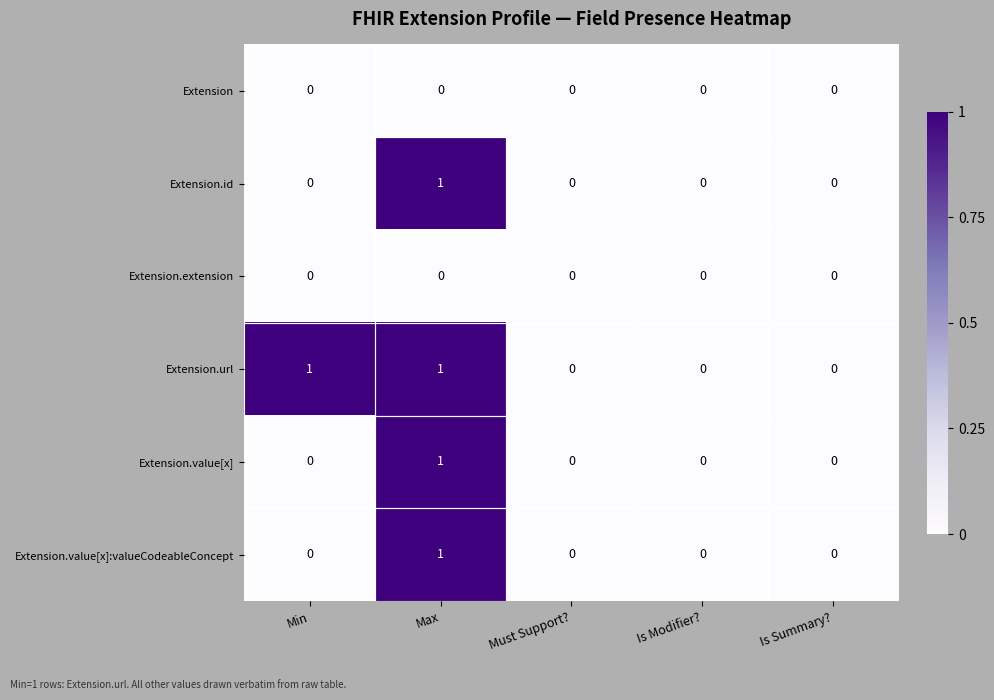

How many Extension.value[x]:valueCodeableConcept values are between 0 and 1?

5